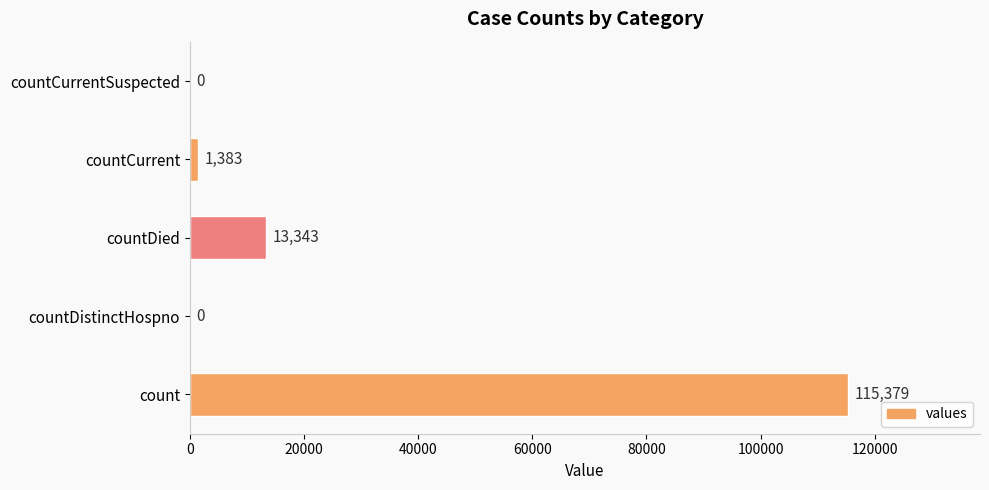

Count the number of categories in the chart.

5